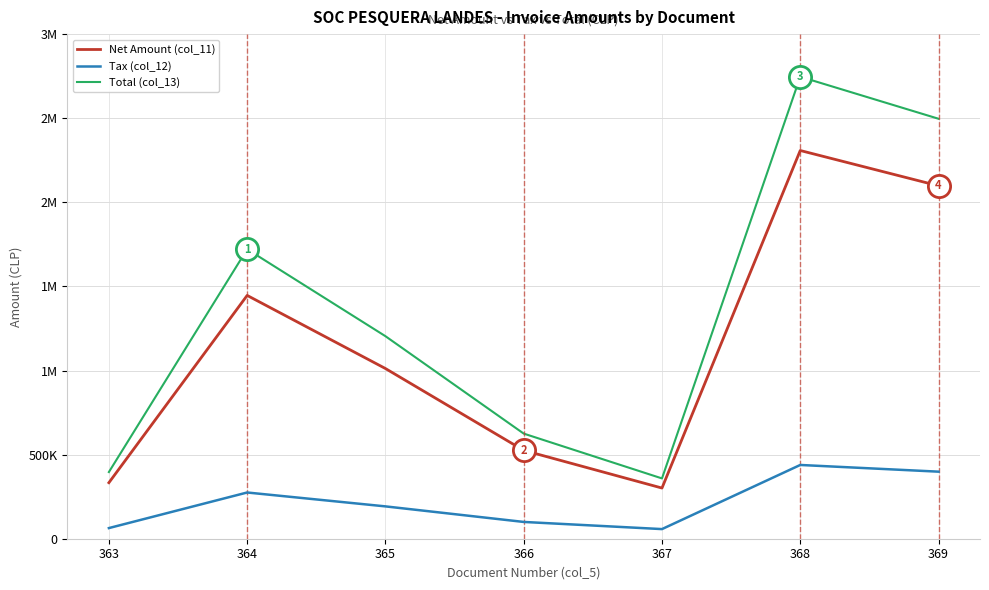

List the labels in order of Total (col_13) value, smallest first.

367, 363, 366, 365, 364, 369, 368